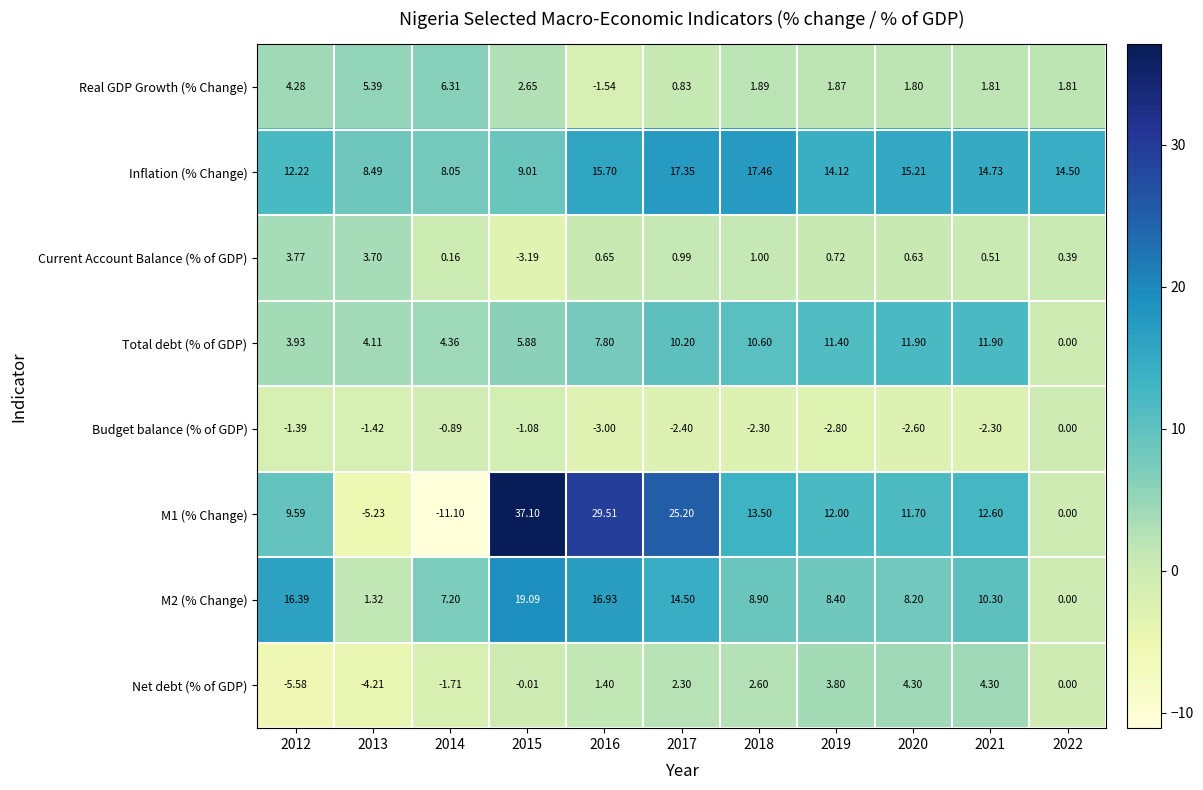

Which series has the largest total across all categories?

Inflation (% Change)